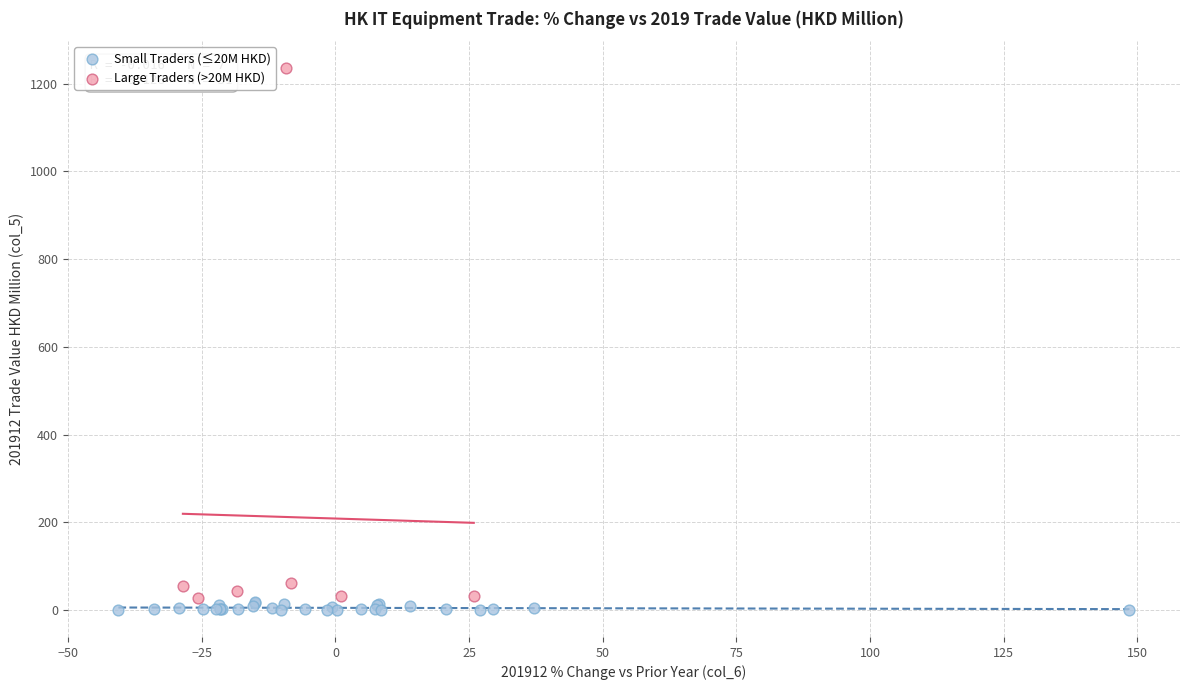

Which series has the widest spread of Y values?

Large Traders (>20M HKD)